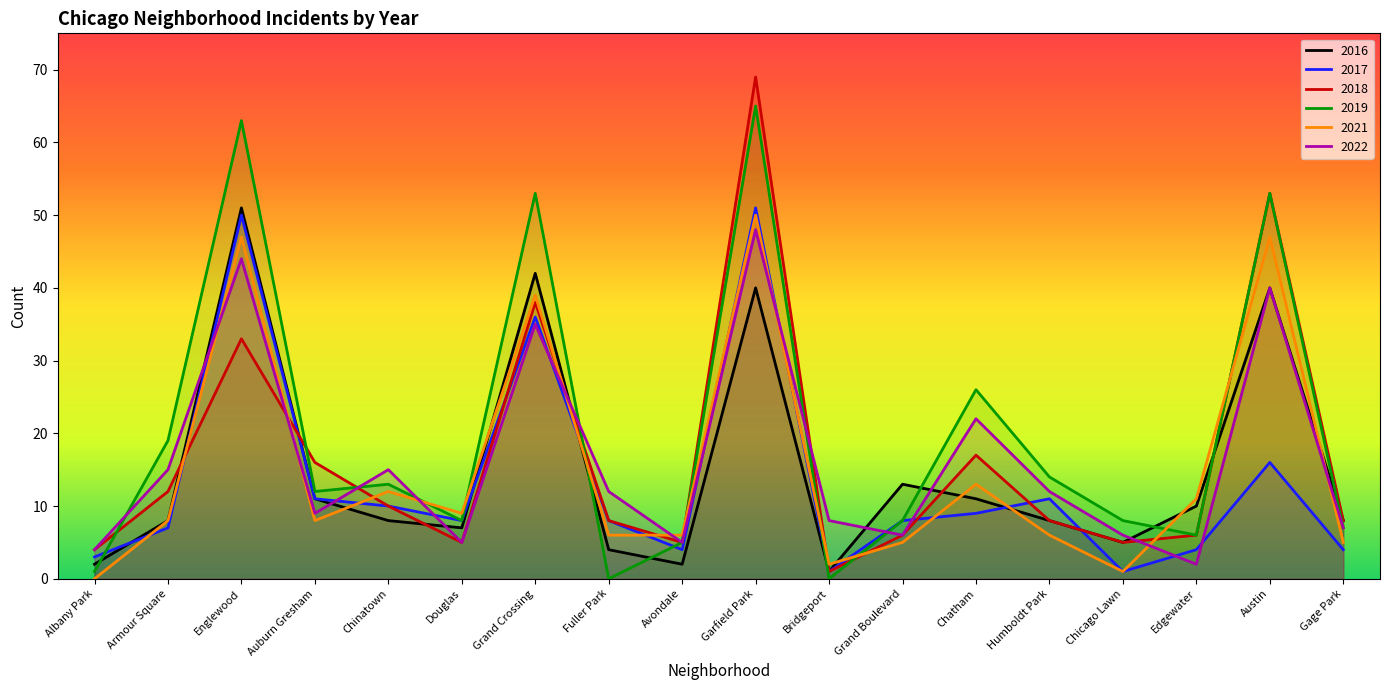

At how many categories does at least one series exceed 9?

12